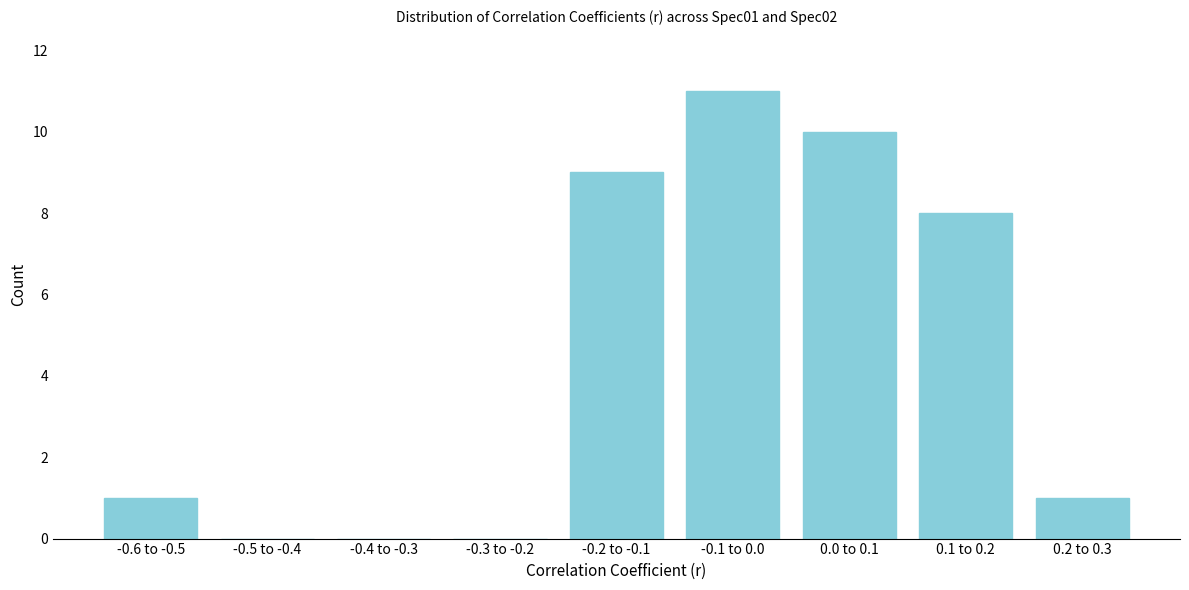

Reading right to left, extract all data points from this chart.

0.2 to 0.3=1	0.1 to 0.2=8	0.0 to 0.1=10	-0.1 to 0.0=11	-0.2 to -0.1=9	-0.3 to -0.2=0	-0.4 to -0.3=0	-0.5 to -0.4=0	-0.6 to -0.5=1